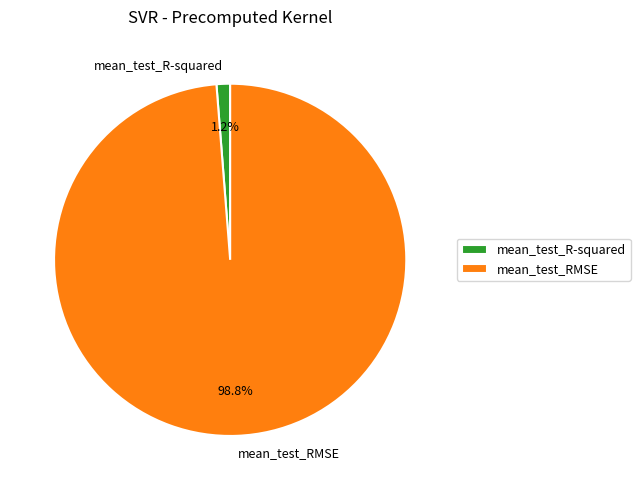

Which slice represents more than half of the pie?

mean_test_RMSE